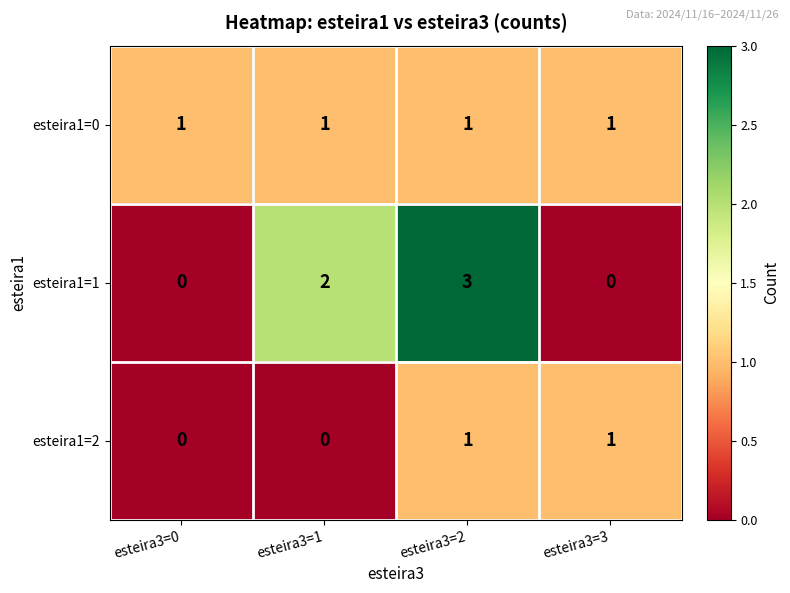

What is the maximum value shown in the chart?

3